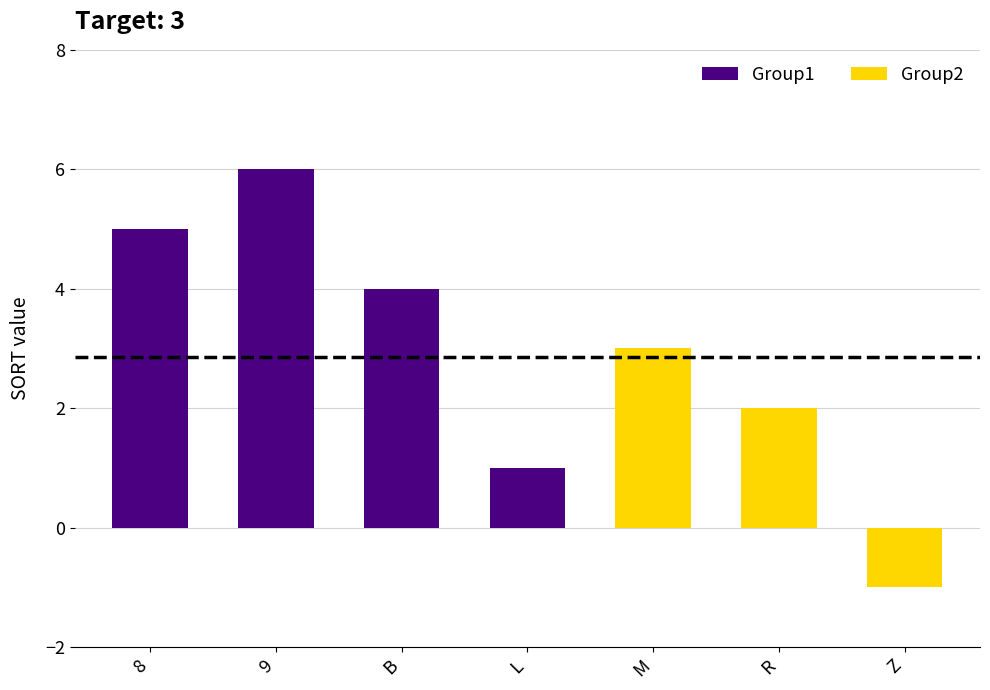

What is the difference between the values at 8 and Z?

6